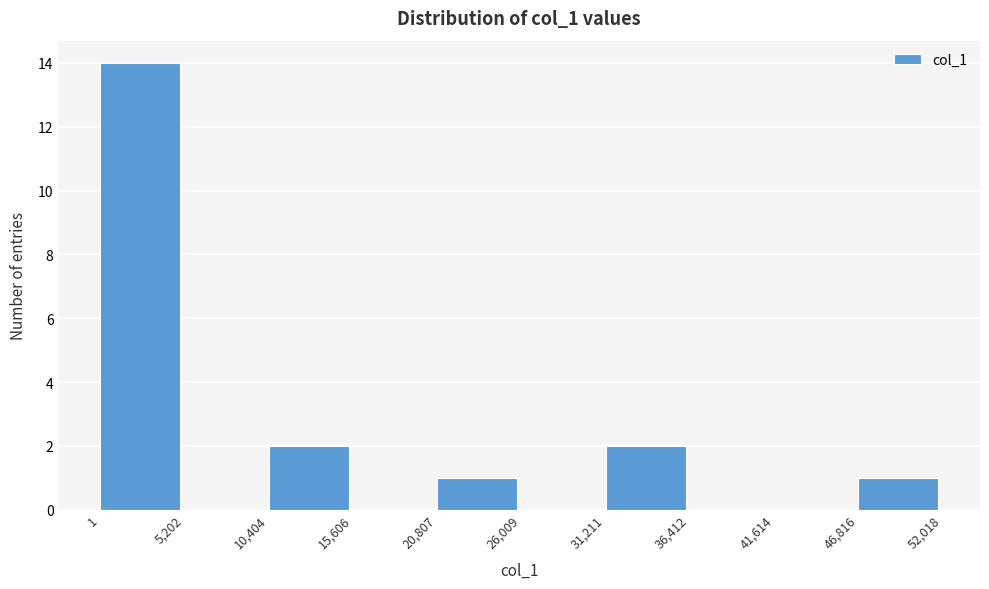

Reading left to right, list every bar in this chart as the range it spans on the x-axis followed by its height. The values are not printed on the chart, so give them approximately, as read against the axis.

1 to 5,202: 14
5,202 to 10,404: 0
10,404 to 15,606: 2
15,606 to 20,807: 0
20,807 to 26,009: 1
26,009 to 31,211: 0
31,211 to 36,412: 2
36,412 to 41,614: 0
41,614 to 46,816: 0
46,816 to 52,018: 1